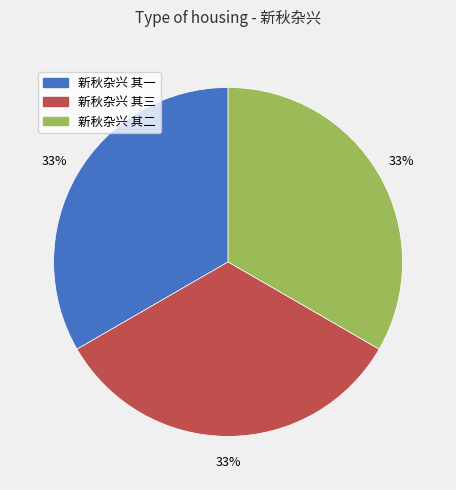

To the nearest percent, what is the average slice percentage?

33%